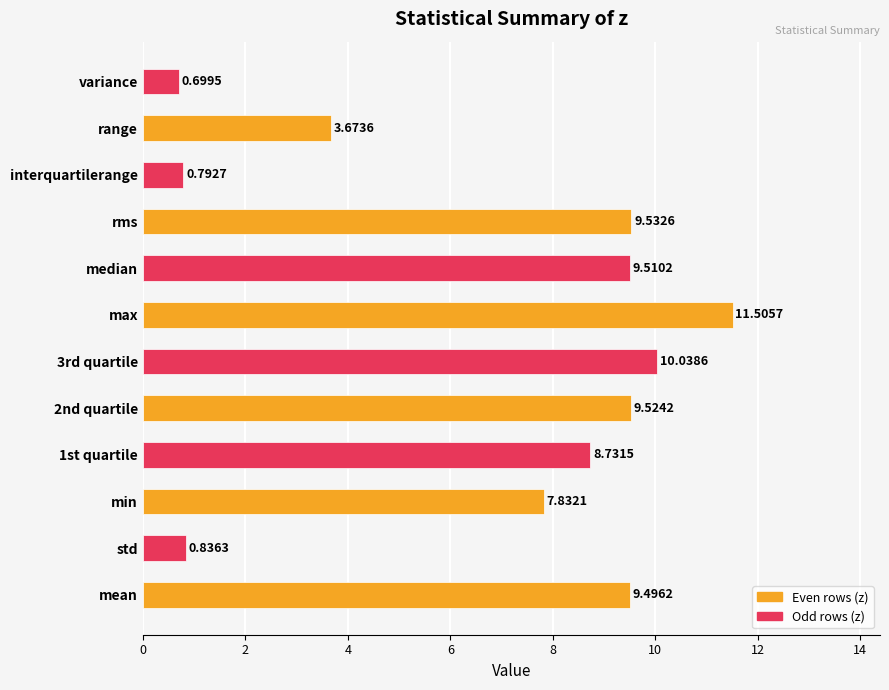

What is the difference between the maximum and minimum values?

10.8